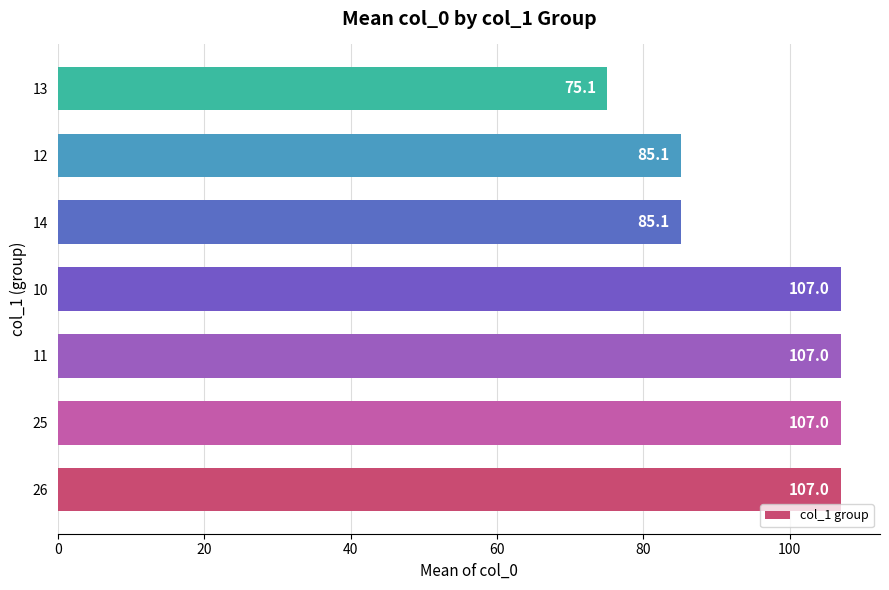

What is the smallest value displayed?

75.1